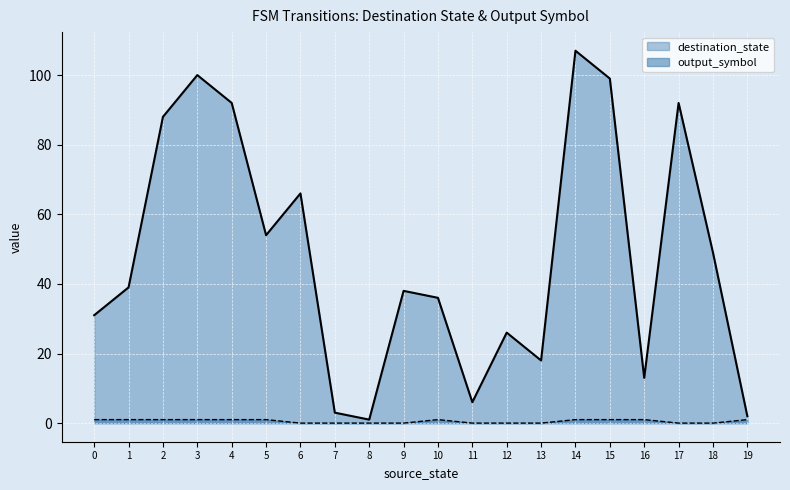

Which label corresponds to the smallest value in the chart?

6